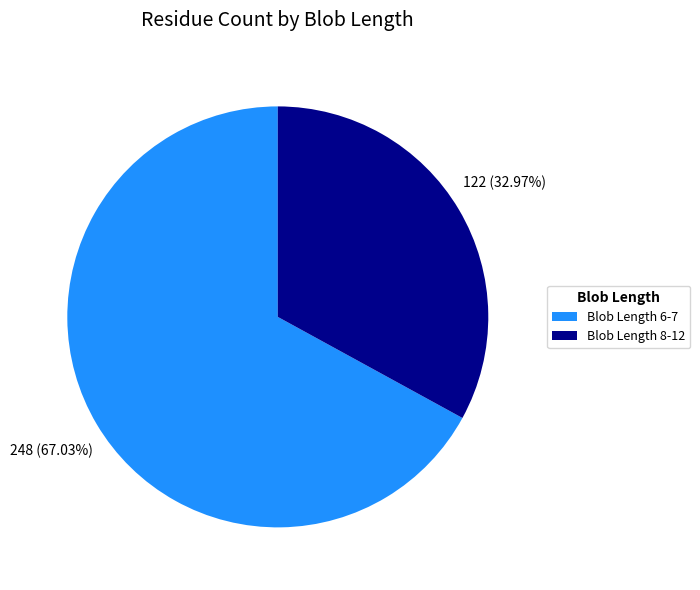

Which has a higher value, Blob Length 6-7 or Blob Length 8-12?

Blob Length 6-7